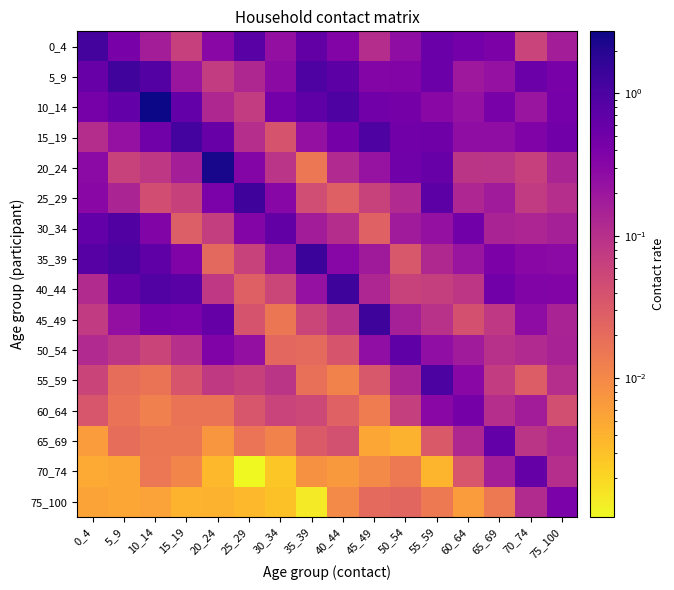

Reading right to left, what are all the values shown in this chart?

0_4: 75_100=0.2	70_74=0.1	65_69=0.4	60_64=0.5	55_59=0.6	50_54=0.3	45_49=0.1	40_44=0.3	35_39=0.7	30_34=0.2	25_29=0.8	20_24=0.3	15_19=0.1	10_14=0.2	5_9=0.4	0_4=1.1
5_9: 75_100=0.4	70_74=0.5	65_69=0.2	60_64=0.2	55_59=0.5	50_54=0.3	45_49=0.3	40_44=0.7	35_39=0.9	30_34=0.3	25_29=0.1	20_24=0.1	15_19=0.2	10_14=0.9	5_9=1.2	0_4=0.6
10_14: 75_100=0.4	70_74=0.2	65_69=0.4	60_64=0.2	55_59=0.3	50_54=0.4	45_49=0.5	40_44=0.9	35_39=0.7	30_34=0.5	25_29=0.1	20_24=0.1	15_19=0.6	10_14=2.7	5_9=0.6	0_4=0.4
15_19: 75_100=0.5	70_74=0.4	65_69=0.3	60_64=0.3	55_59=0.5	50_54=0.5	45_49=1.0	40_44=0.5	35_39=0.2	30_34=0.0	25_29=0.1	20_24=0.6	15_19=1.2	10_14=0.5	5_9=0.2	0_4=0.1
20_24: 75_100=0.1	70_74=0.1	65_69=0.1	60_64=0.1	55_59=0.6	50_54=0.5	45_49=0.2	40_44=0.1	35_39=0.0	30_34=0.1	25_29=0.3	20_24=2.4	15_19=0.2	10_14=0.1	5_9=0.1	0_4=0.3
25_29: 75_100=0.1	70_74=0.1	65_69=0.2	60_64=0.1	55_59=0.7	50_54=0.1	45_49=0.1	40_44=0.0	35_39=0.0	30_34=0.3	25_29=1.3	20_24=0.4	15_19=0.1	10_14=0.0	5_9=0.1	0_4=0.3
30_34: 75_100=0.2	70_74=0.1	65_69=0.1	60_64=0.5	55_59=0.2	50_54=0.2	45_49=0.0	40_44=0.1	35_39=0.2	30_34=0.7	25_29=0.3	20_24=0.1	15_19=0.0	10_14=0.4	5_9=0.9	0_4=0.6
35_39: 75_100=0.3	70_74=0.3	65_69=0.4	60_64=0.2	55_59=0.1	50_54=0.0	45_49=0.2	40_44=0.3	35_39=1.4	30_34=0.2	25_29=0.1	20_24=0.0	15_19=0.4	10_14=0.7	5_9=1.0	0_4=0.8
40_44: 75_100=0.3	70_74=0.4	65_69=0.5	60_64=0.1	55_59=0.1	50_54=0.1	45_49=0.1	40_44=1.3	35_39=0.2	30_34=0.1	25_29=0.0	20_24=0.1	15_19=0.8	10_14=0.9	5_9=0.6	0_4=0.1
45_49: 75_100=0.1	70_74=0.3	65_69=0.1	60_64=0.0	55_59=0.1	50_54=0.2	45_49=1.3	40_44=0.1	35_39=0.1	30_34=0.0	25_29=0.0	20_24=0.6	15_19=0.4	10_14=0.4	5_9=0.2	0_4=0.1
50_54: 75_100=0.1	70_74=0.1	65_69=0.1	60_64=0.2	55_59=0.3	50_54=0.7	45_49=0.3	40_44=0.0	35_39=0.0	30_34=0.0	25_29=0.2	20_24=0.4	15_19=0.1	10_14=0.1	5_9=0.1	0_4=0.1
55_59: 75_100=0.1	70_74=0.0	65_69=0.1	60_64=0.3	55_59=1.0	50_54=0.1	45_49=0.0	40_44=0.0	35_39=0.0	30_34=0.1	25_29=0.1	20_24=0.1	15_19=0.0	10_14=0.0	5_9=0.0	0_4=0.1
60_64: 75_100=0.0	70_74=0.2	65_69=0.1	60_64=0.5	55_59=0.3	50_54=0.1	45_49=0.0	40_44=0.0	35_39=0.1	30_34=0.1	25_29=0.0	20_24=0.0	15_19=0.0	10_14=0.0	5_9=0.0	0_4=0.0
65_69: 75_100=0.1	70_74=0.1	65_69=0.6	60_64=0.1	55_59=0.0	50_54=0.0	45_49=0.0	40_44=0.0	35_39=0.0	30_34=0.0	25_29=0.0	20_24=0.0	15_19=0.0	10_14=0.0	5_9=0.0	0_4=0.0
70_74: 75_100=0.1	70_74=0.6	65_69=0.2	60_64=0.0	55_59=0.0	50_54=0.0	45_49=0.0	40_44=0.0	35_39=0.0	30_34=0.0	25_29=0.0	20_24=0.0	15_19=0.0	10_14=0.0	5_9=0.0	0_4=0.0
75_100: 75_100=0.4	70_74=0.1	65_69=0.0	60_64=0.0	55_59=0.0	50_54=0.0	45_49=0.0	40_44=0.0	35_39=0.0	30_34=0.0	25_29=0.0	20_24=0.0	15_19=0.0	10_14=0.0	5_9=0.0	0_4=0.0